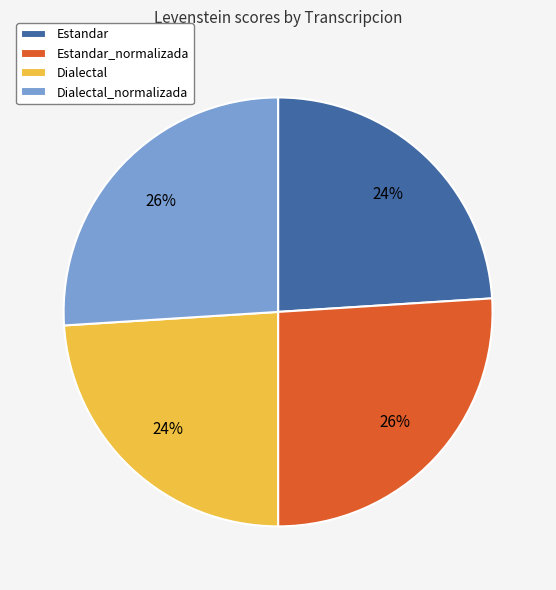

Does Estandar_normalizada represent more than half of the total?

No